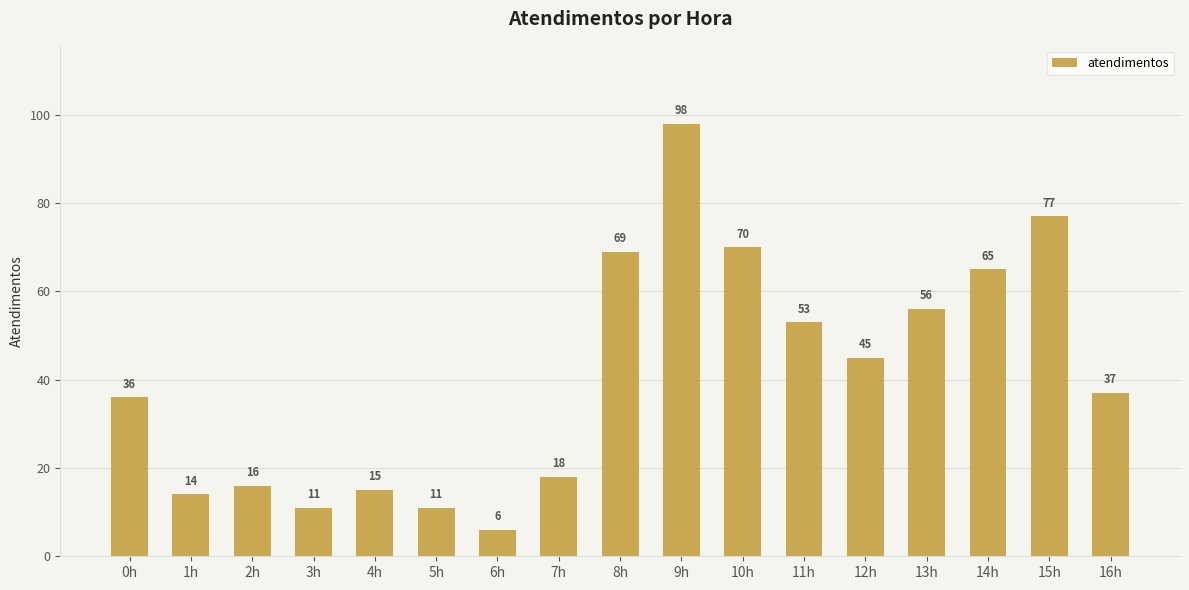

What is the value of the 13th bar from the left?

45